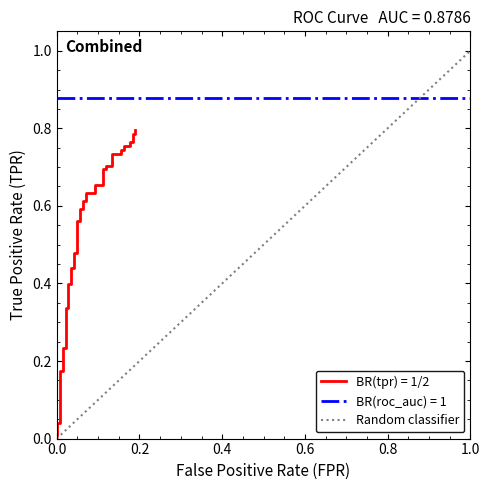

Between 1.0 and 0.0, which is larger?

1.0